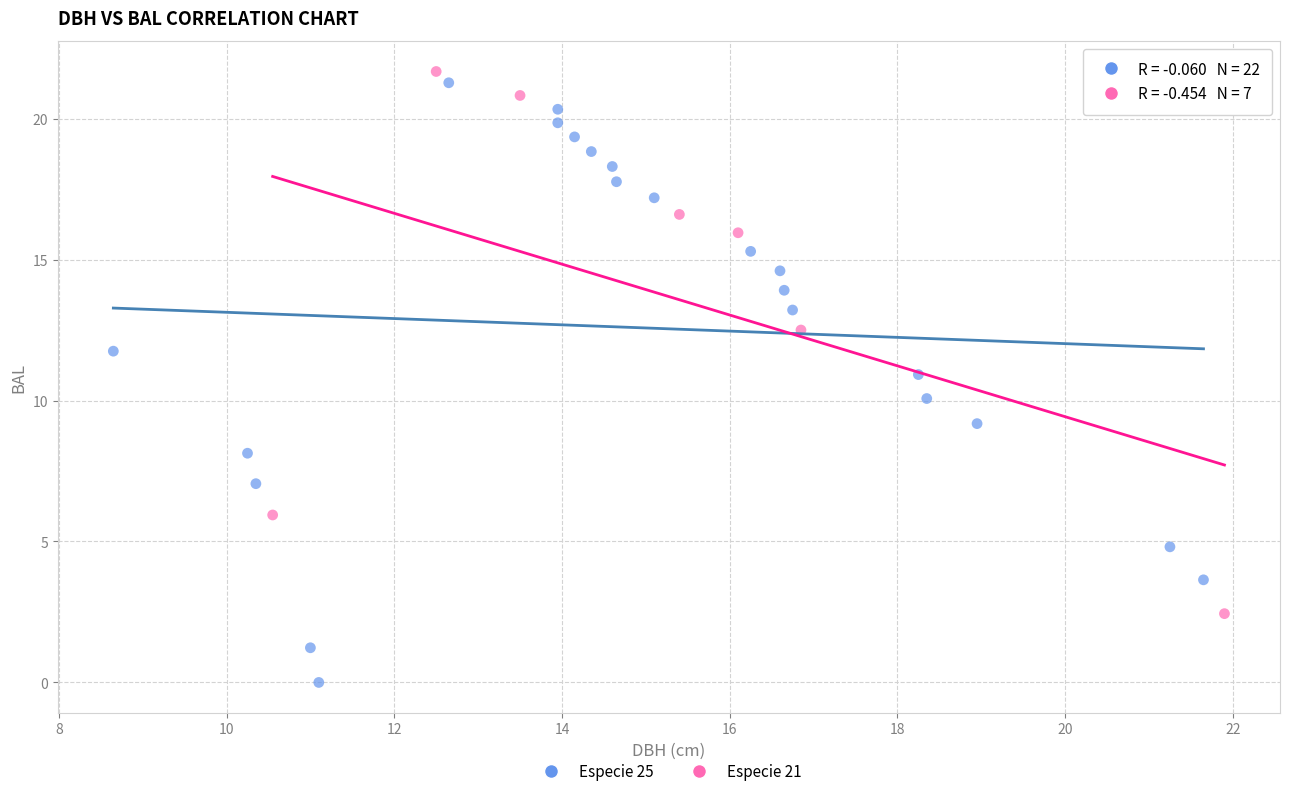

Which series reaches the minimum Y coordinate?

Especie 25